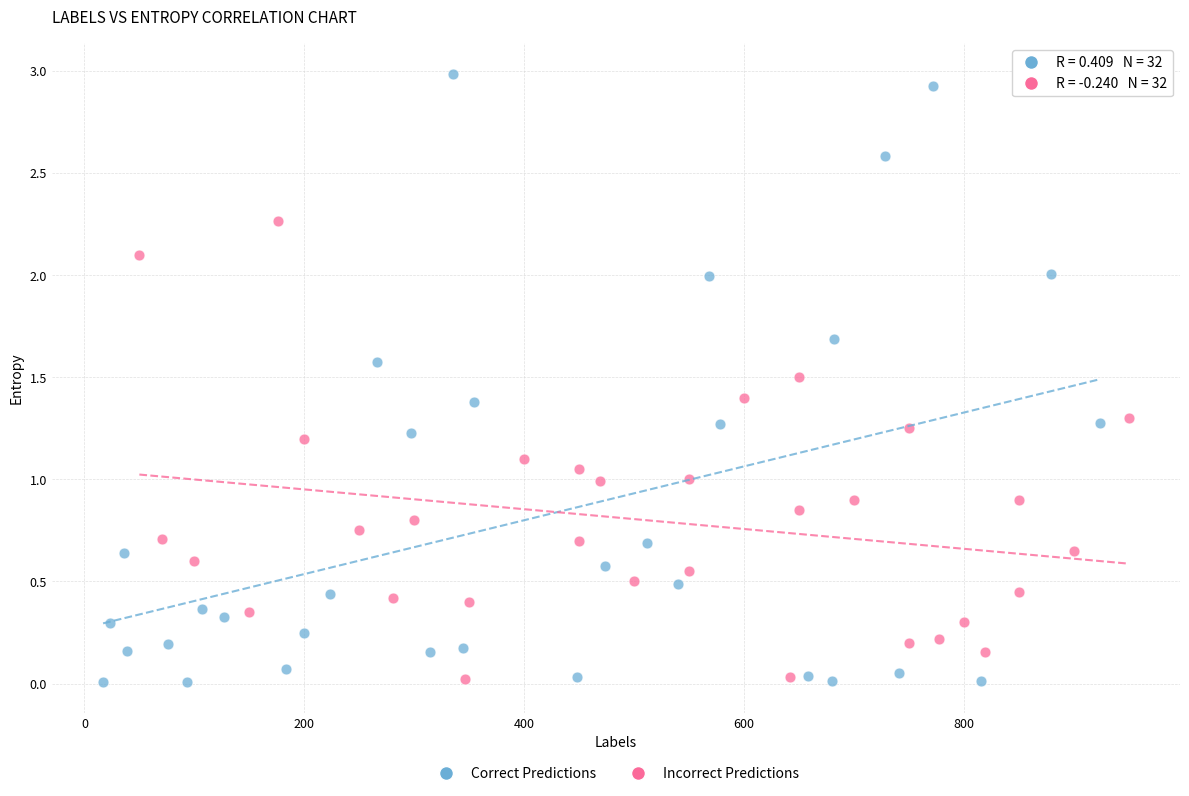

Which series has the largest Y range (max minus min)?

Correct Predictions